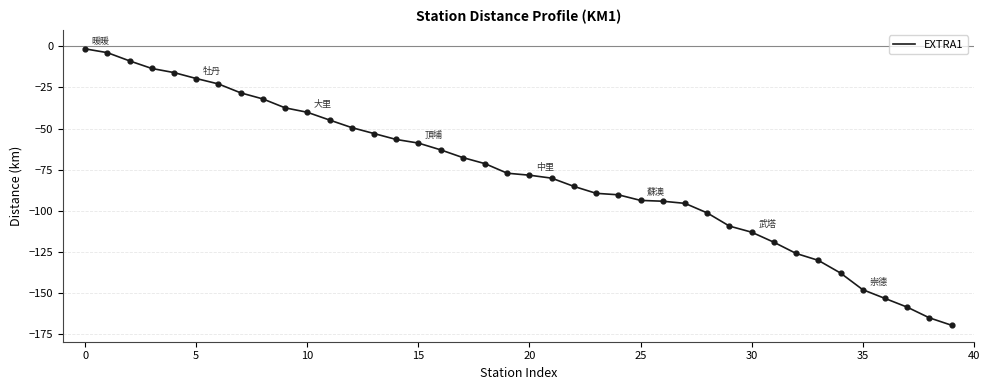

What is the difference between the maximum and minimum values?

167.8